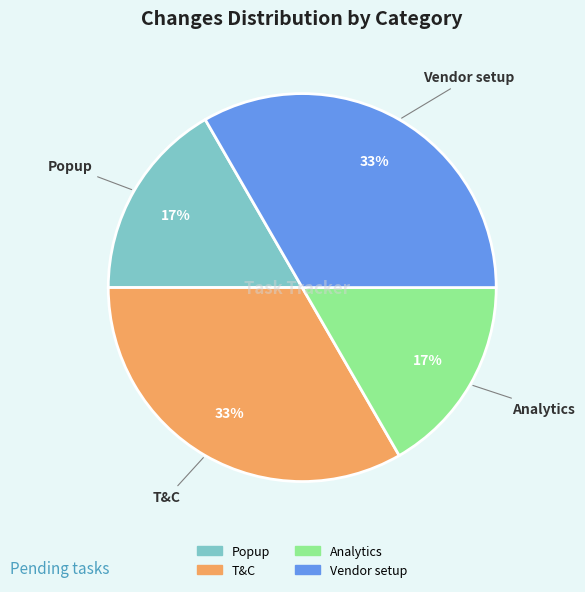

To the nearest percent, what is the average slice percentage?

25%